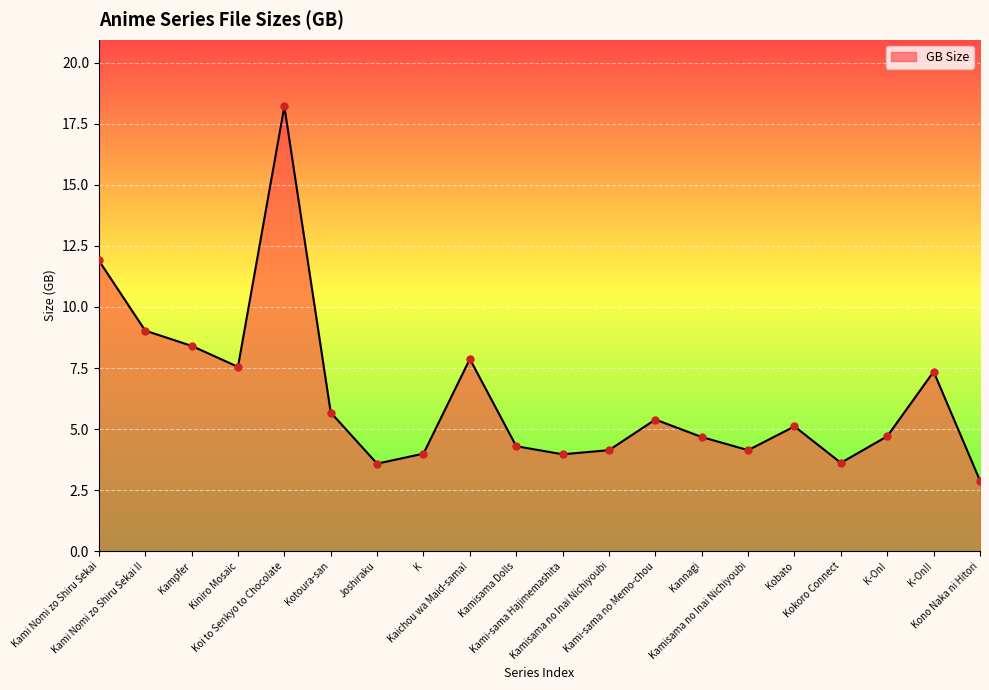

Approximately how many times larger is the value at Kami-sama no Memo-chou compared to Kampfer?

0.6